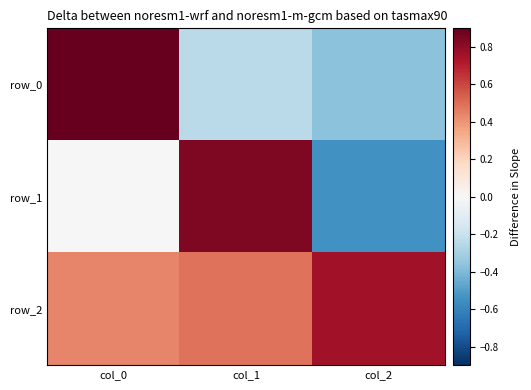

Reading left to right, list all the values displayed in this chart.

row_0: 0.9	-0.2	-0.4
row_1: 0.0	0.8	-0.5
row_2: 0.4	0.5	0.8